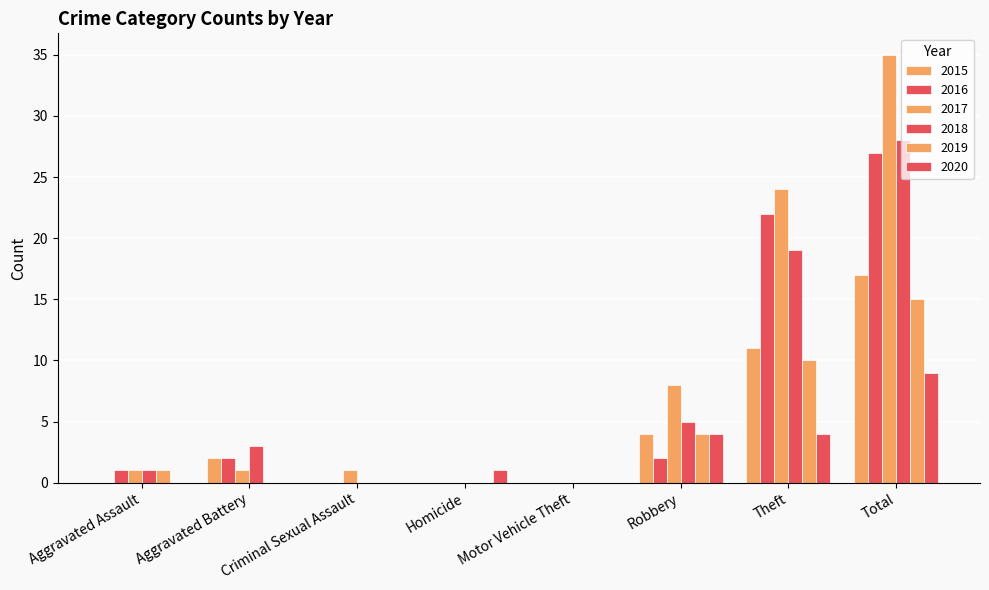

What is the maximum value for 2020?

9